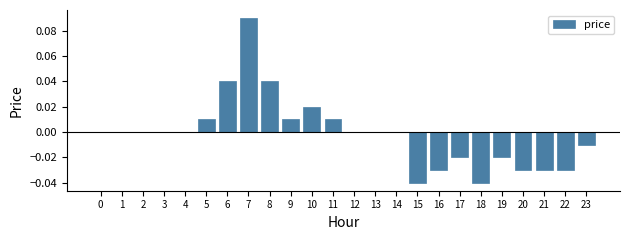

Which has a higher value, 8 or 2?

8